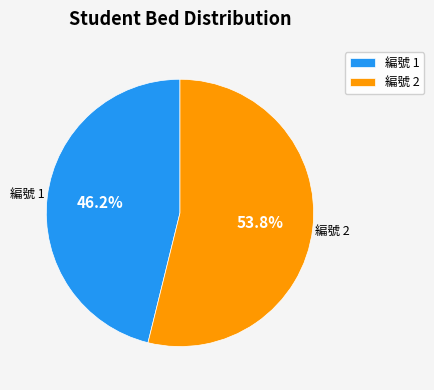

How many slices are in this pie chart?

2